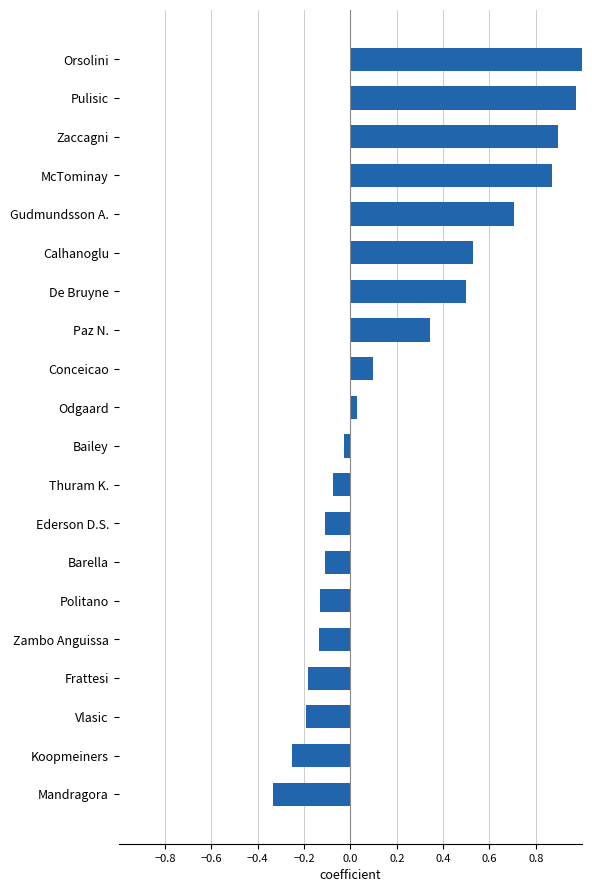

How many bars are there in total?

20